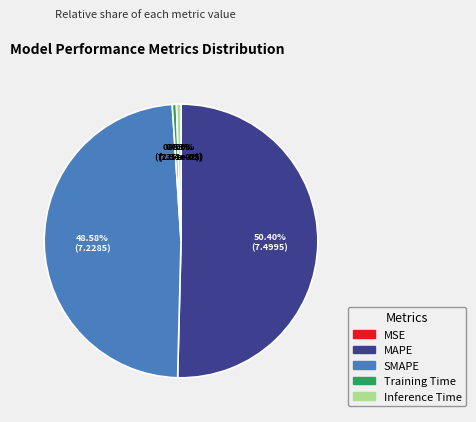

Does MAPE account for over 50% of the chart?

Yes